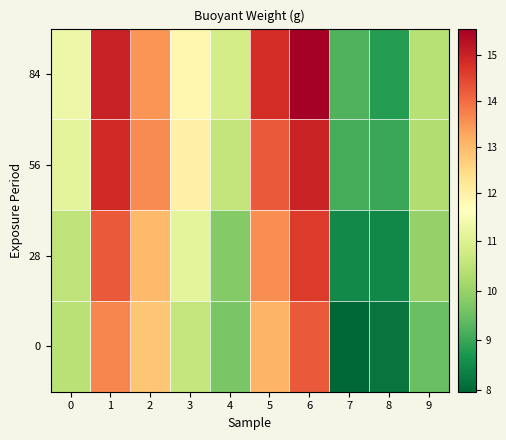

Rank the series by their maximum value, from lowest to highest.

0, 28, 56, 84